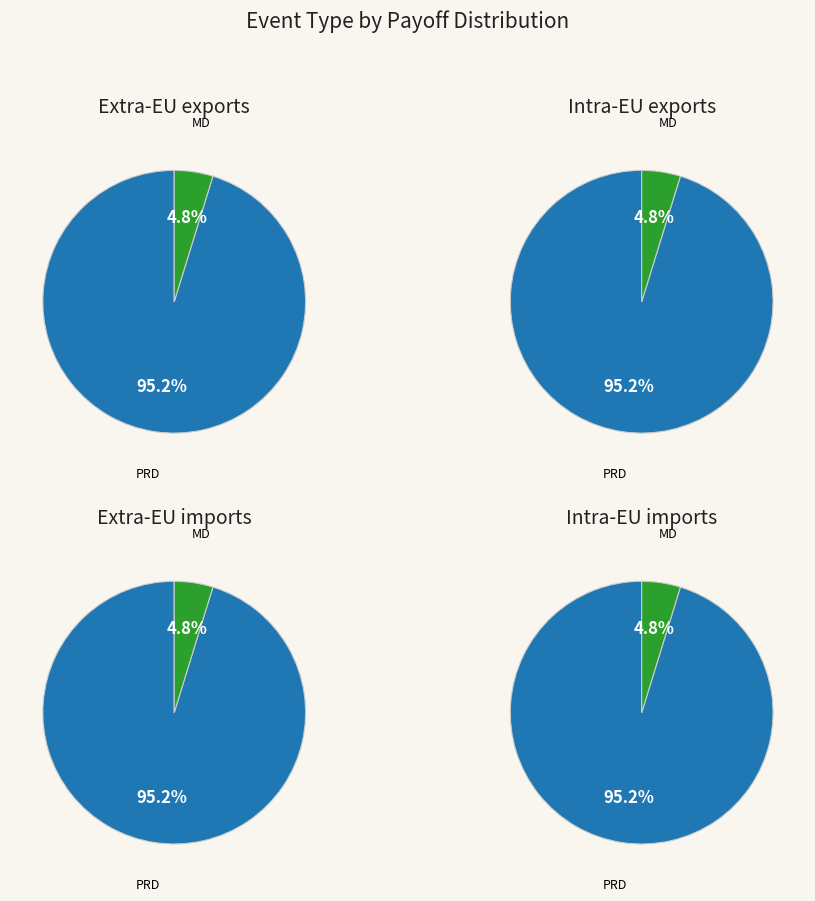

Count the number of slices in the pie.

2